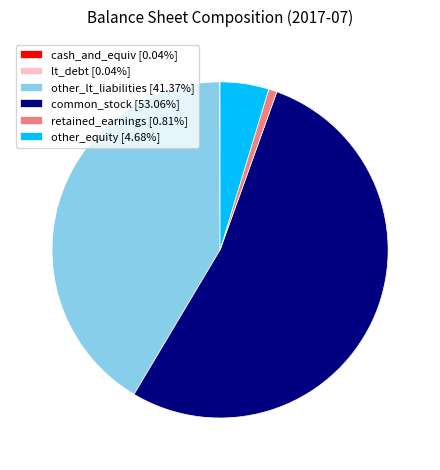

Do retained_earnings [0.81%] and common_stock [53.06%] together represent more than half of the pie?

Yes